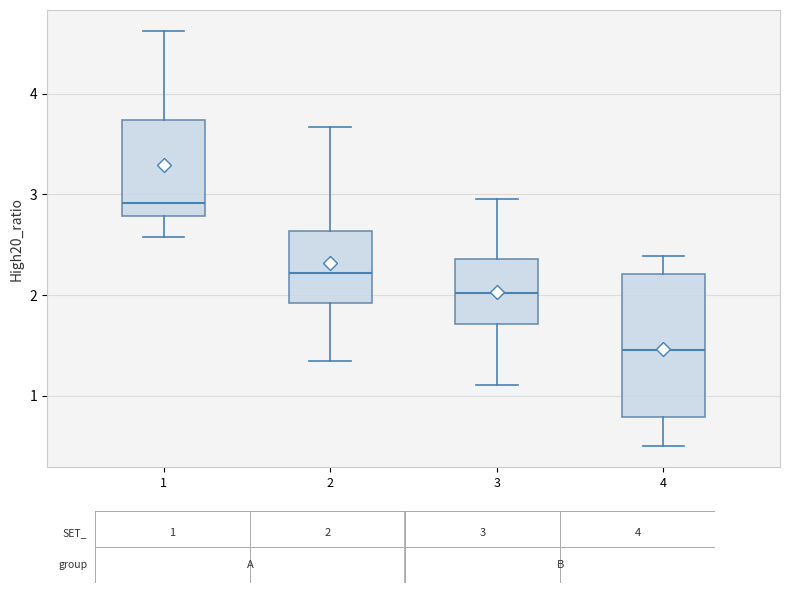

Reading left to right, read every box against the y-axis: the position of its median line, the range the box covers, and the ends of its whiskers. The values are not printed on the chart, so give them approximately, as read against the axis.

1: median 2.9, box 2.8 to 3.7, whiskers 2.6 to 4.6
2: median 2.2, box 1.9 to 2.6, whiskers 1.3 to 3.7
3: median 2.0, box 1.7 to 2.4, whiskers 1.1 to 3.0
4: median 1.5, box 0.8 to 2.2, whiskers 0.5 to 2.4